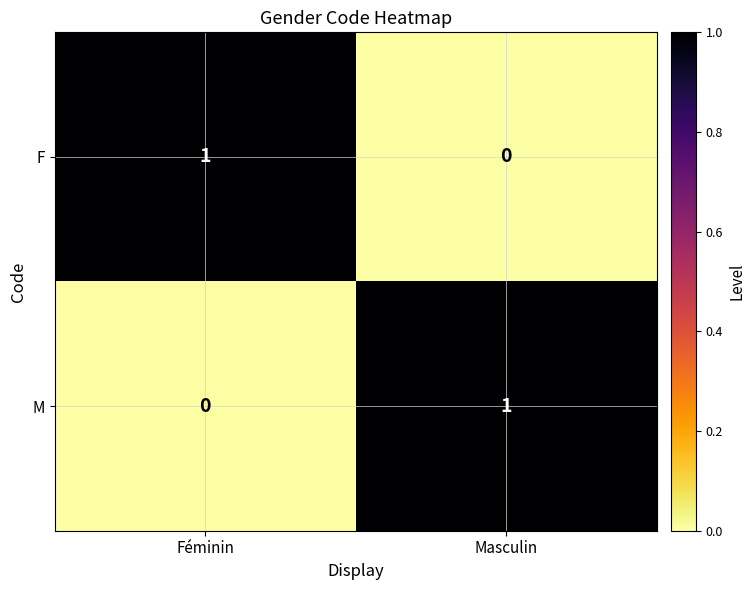

Which category has the lowest value in the F series?

Masculin